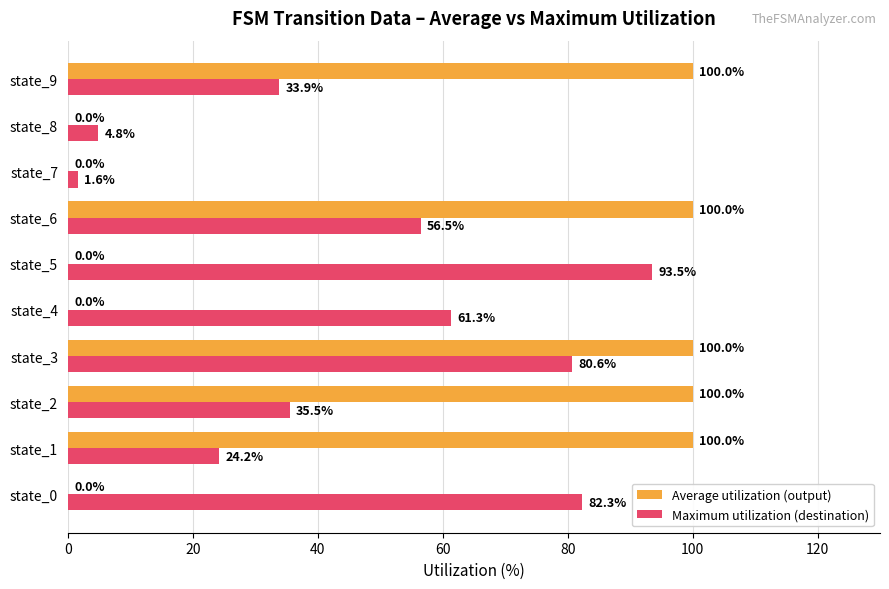

What are all the series names shown in the legend?

Average utilization (output), Maximum utilization (destination)